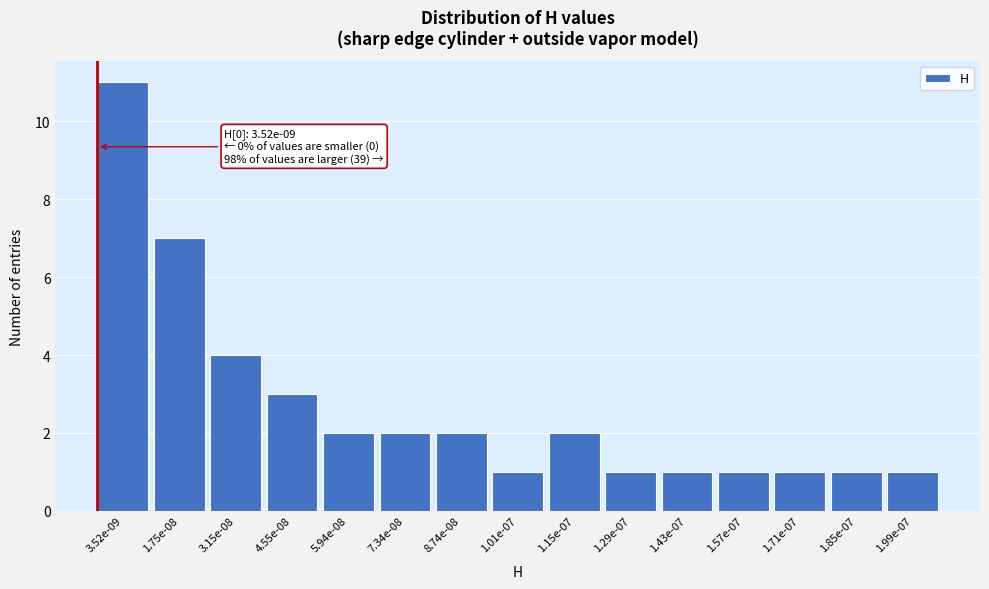

Reading left to right, extract all data points from this chart.

3.52e-09=11	1.75e-08=7	3.15e-08=4	4.55e-08=3	5.94e-08=2	7.34e-08=2	8.74e-08=2	1.01e-07=1	1.15e-07=2	1.29e-07=1	1.43e-07=1	1.57e-07=1	1.71e-07=1	1.85e-07=1	1.99e-07=1